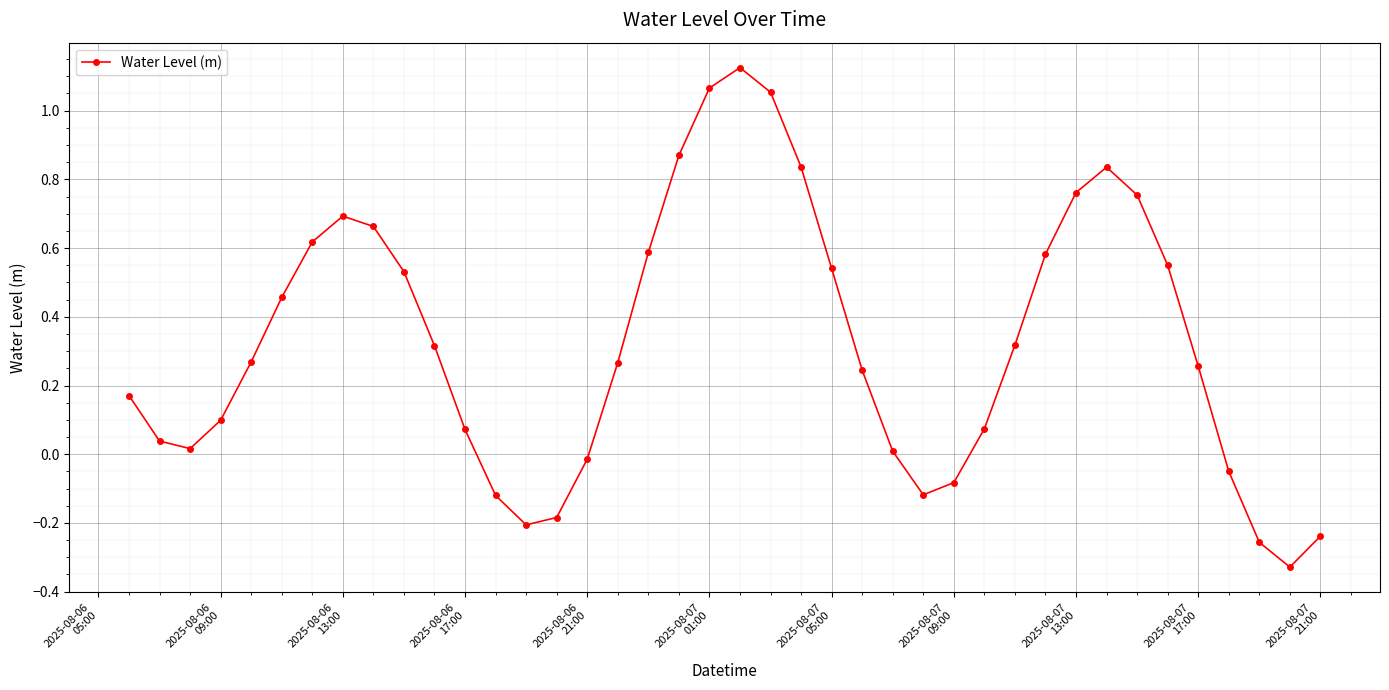

What is the difference between the second highest and second lowest values?

1.3